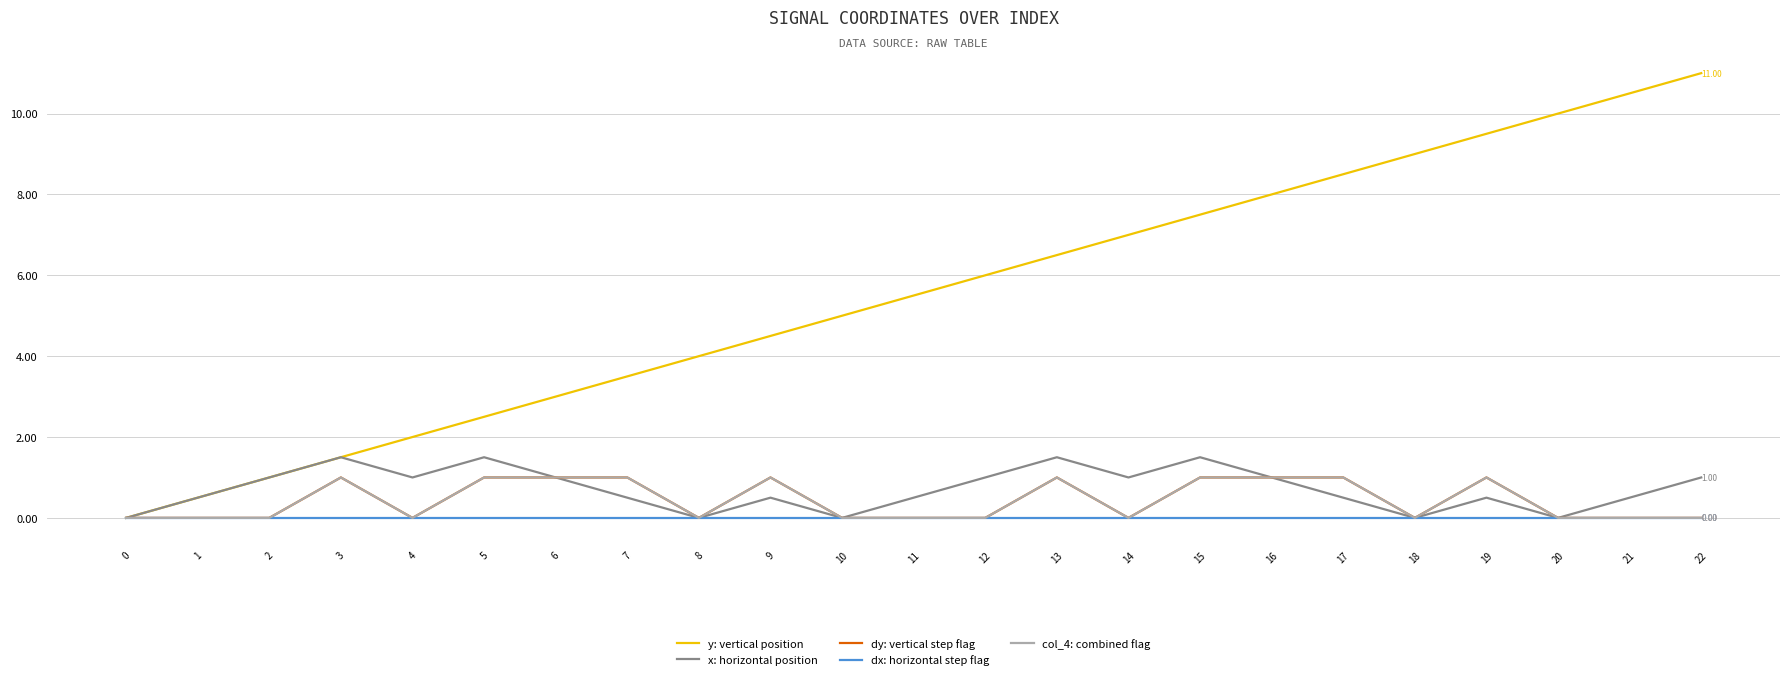

Is this an area chart (filled region under the line)?

No